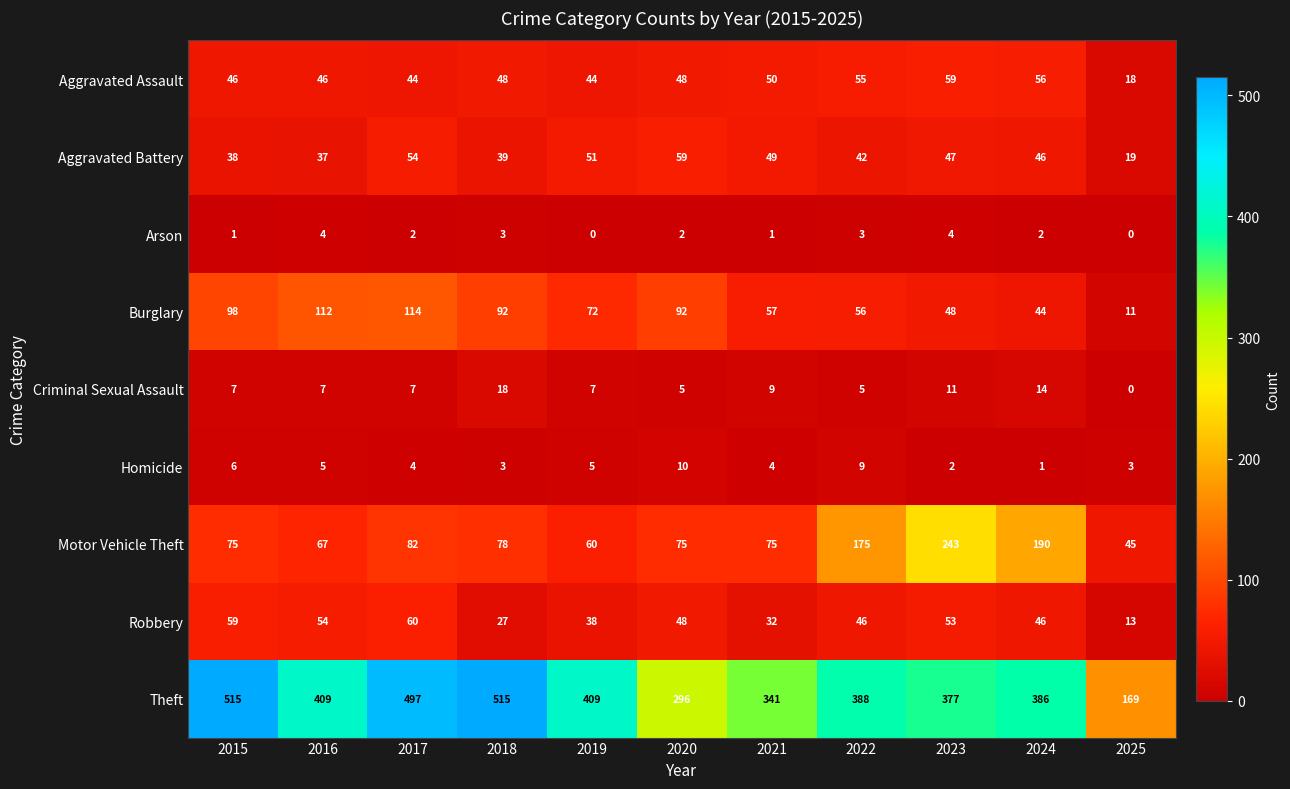

What is the maximum value for Arson?

4